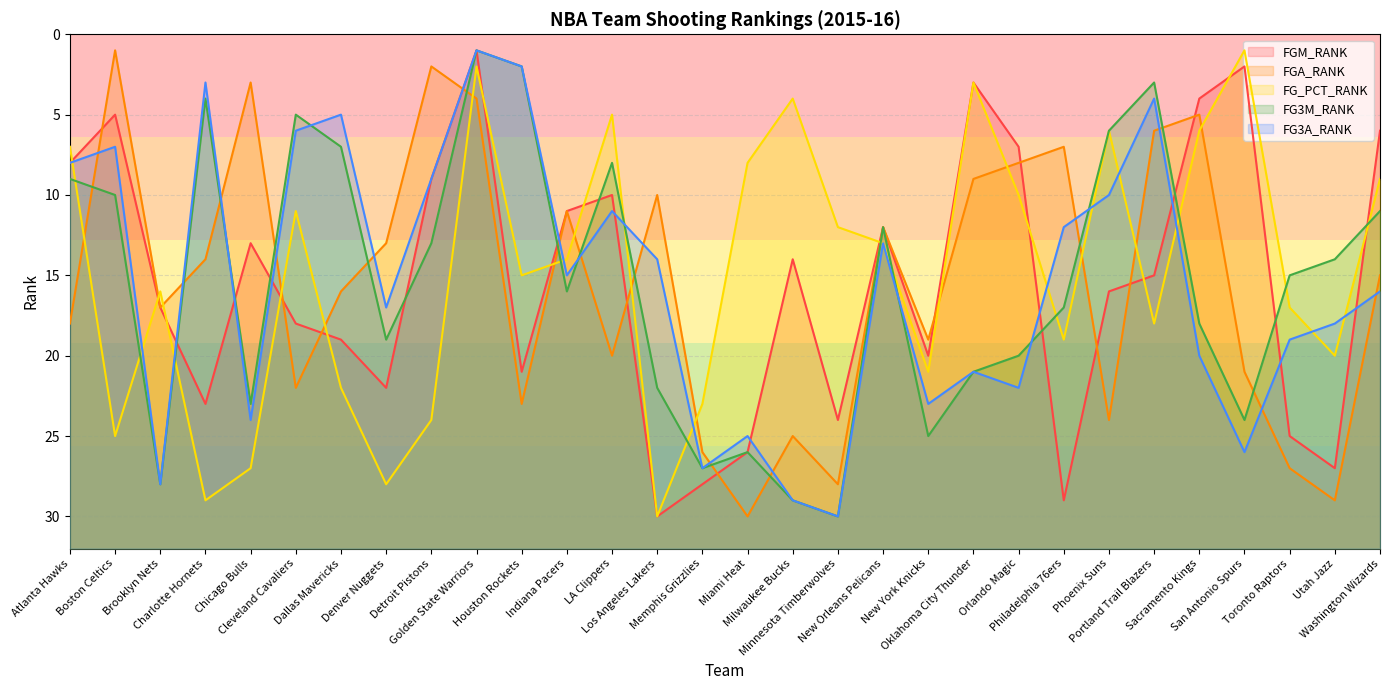

How many interior local peaks does the FG3A_RANK series have?

9